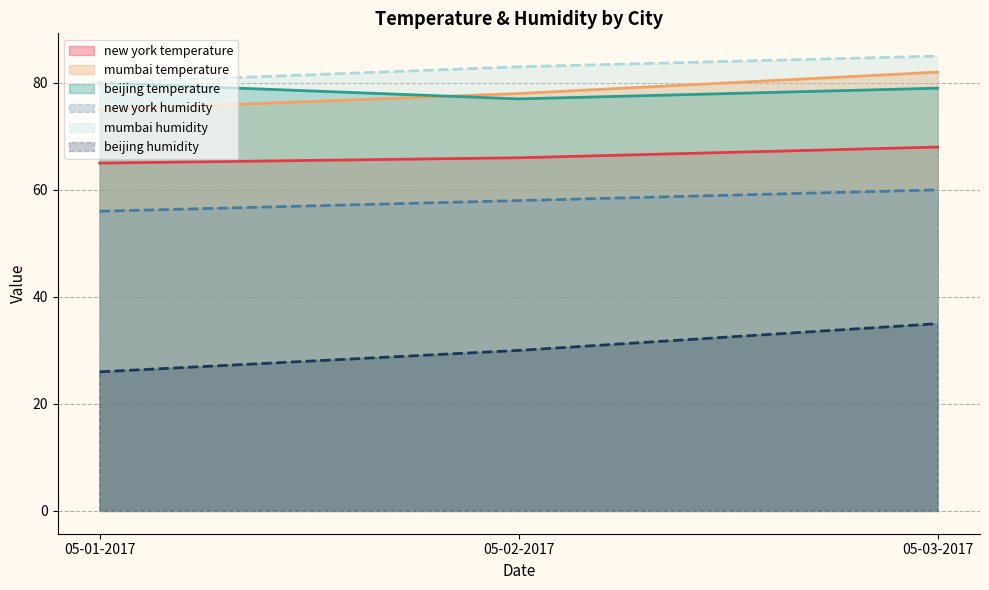

The value of new york at 05-01-2017 is 65. True or false?

True